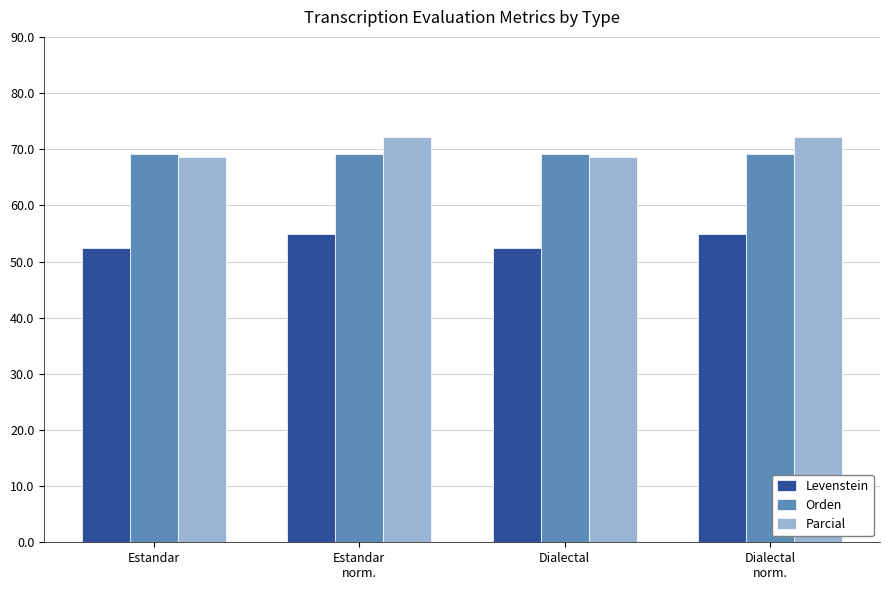

Reading left to right, list all the values displayed in this chart.

Levenstein: Estandar=52.4	Estandar
norm.=54.8	Dialectal=52.4	Dialectal
norm.=54.8
Orden: Estandar=69.2	Estandar
norm.=69.2	Dialectal=69.2	Dialectal
norm.=69.2
Parcial: Estandar=68.6	Estandar
norm.=72.2	Dialectal=68.6	Dialectal
norm.=72.2